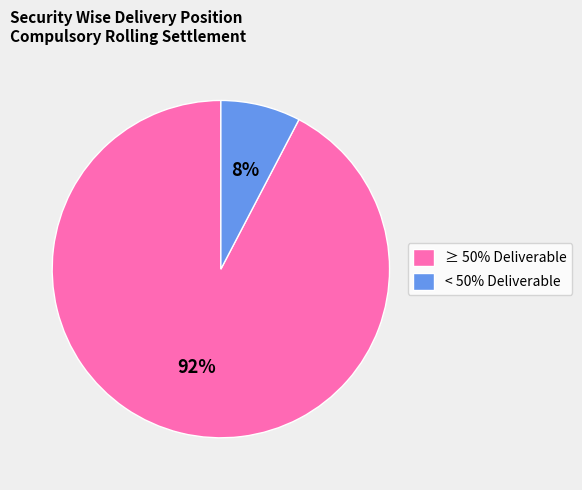

Rank the categories by value from lowest to highest.

< 50% Deliverable, ≥ 50% Deliverable